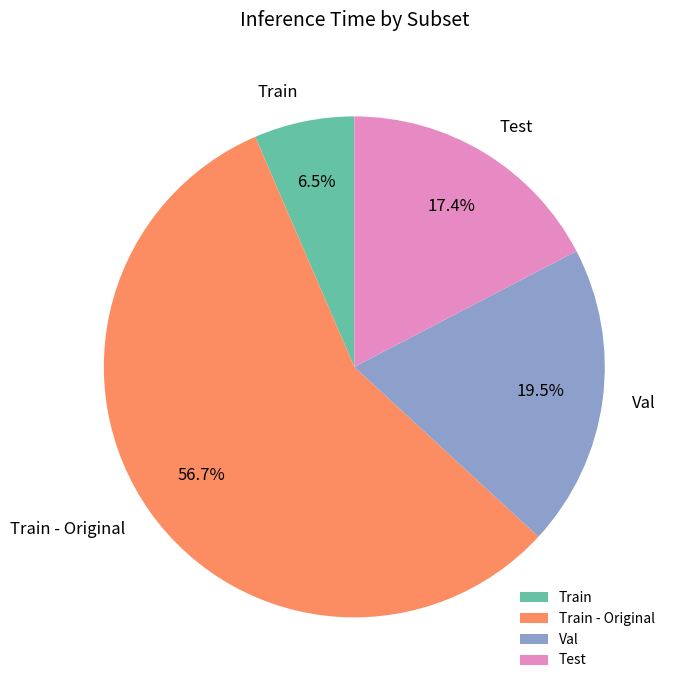

Is there any slice that represents more than half of the pie?

Yes